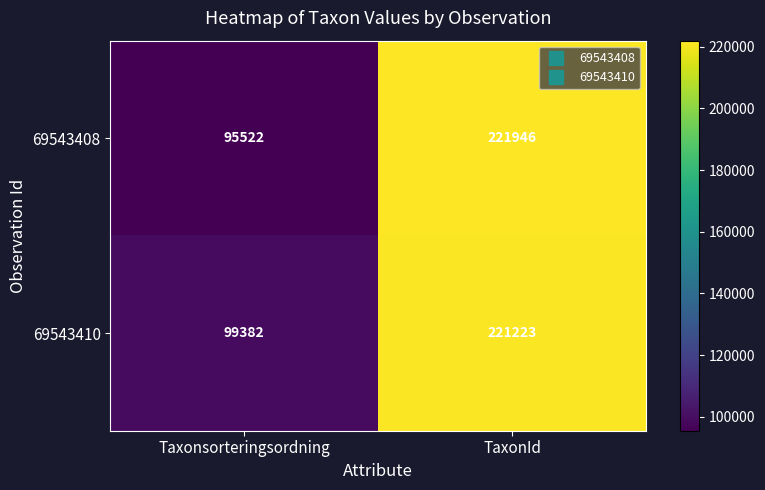

Rank the series by their average value, from highest to lowest.

69543410, 69543408